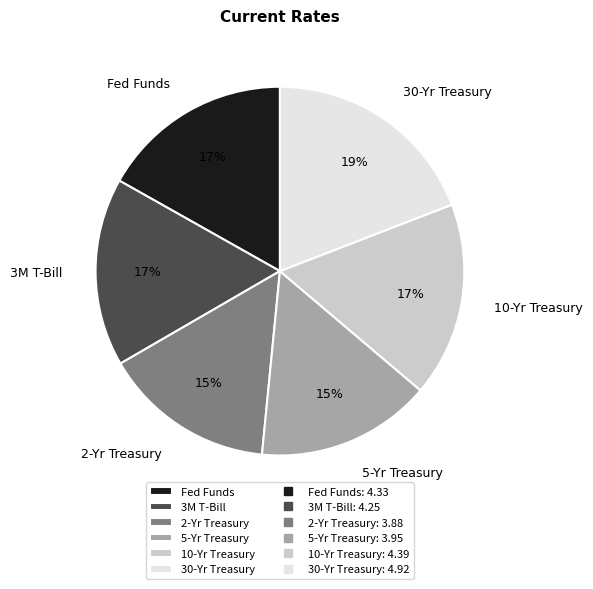

To the nearest percent, what percentage of the pie is 3M T-Bill?

17%